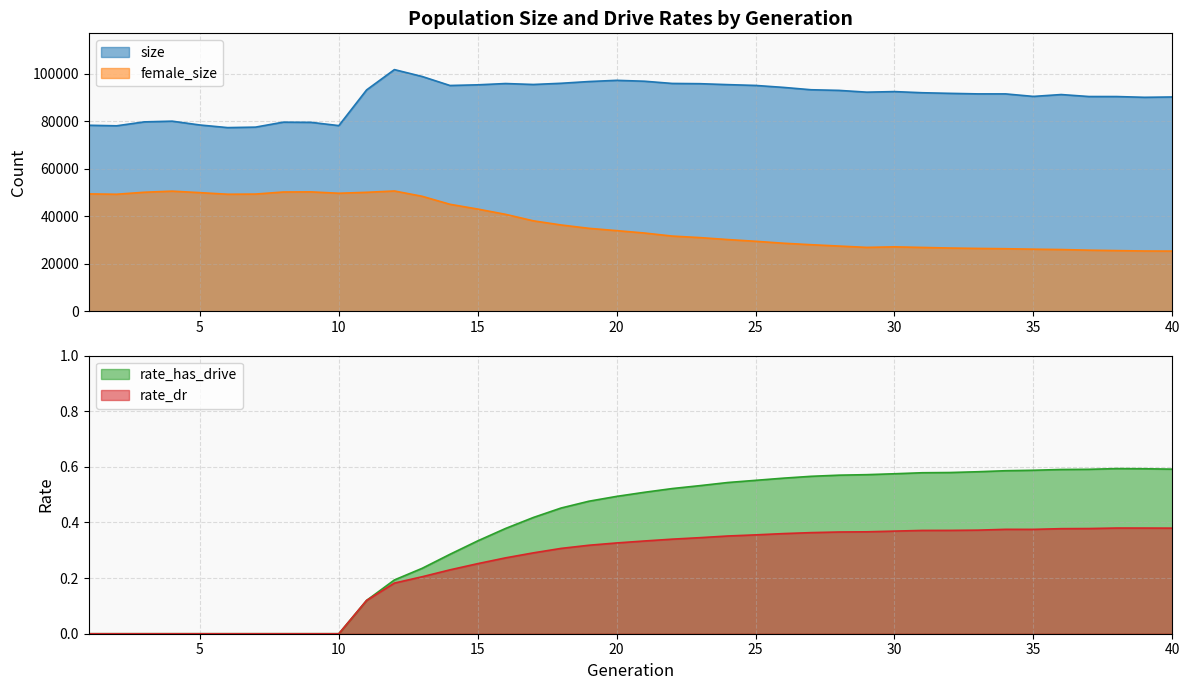

Between 12 and 36, which series saw the biggest shift?

female_size